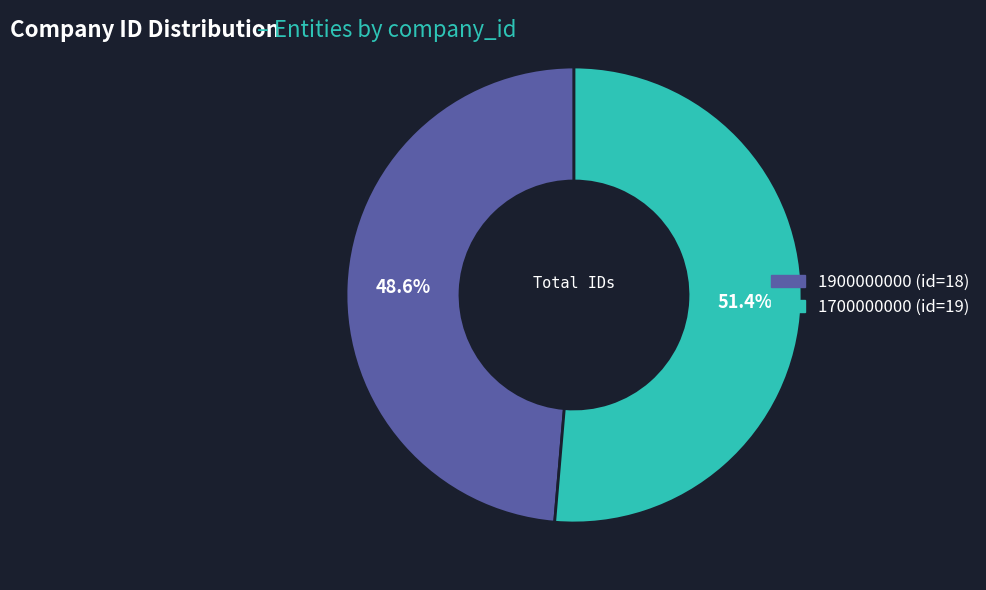

To the nearest percent, what is the combined percentage of 1900000000 and 1700000000?

100%